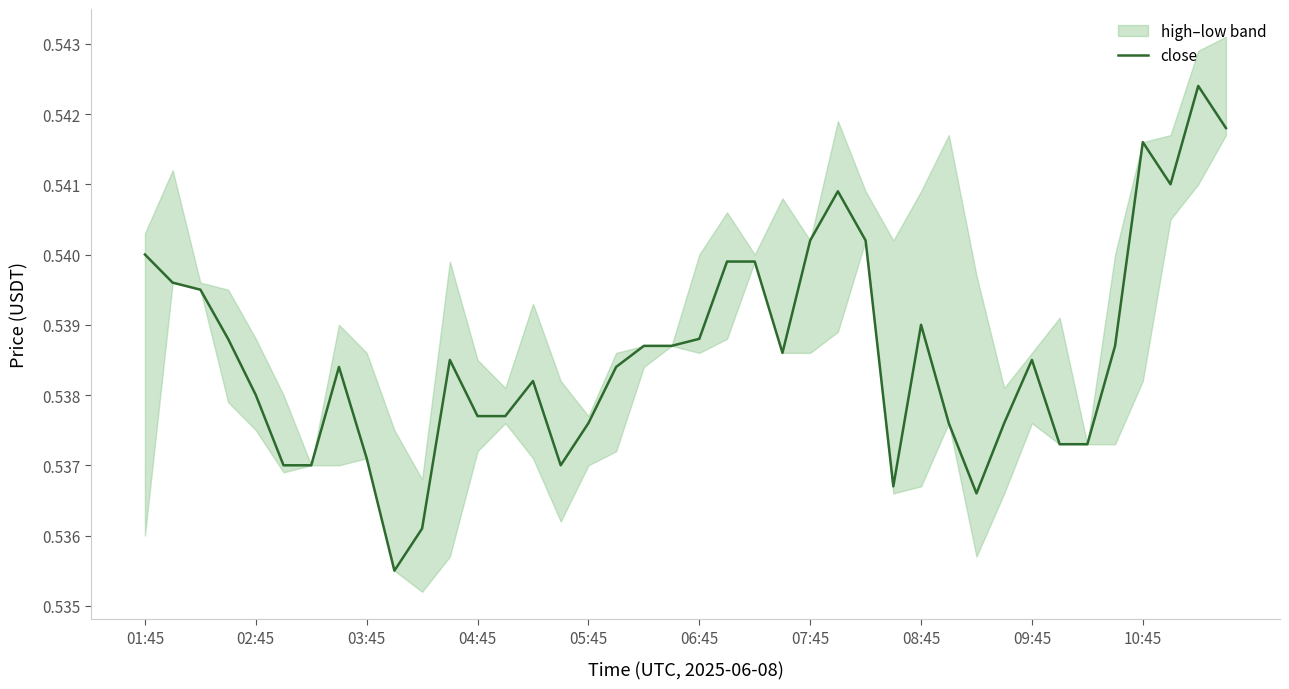

Which has a higher value, 39 or 01:45?

39